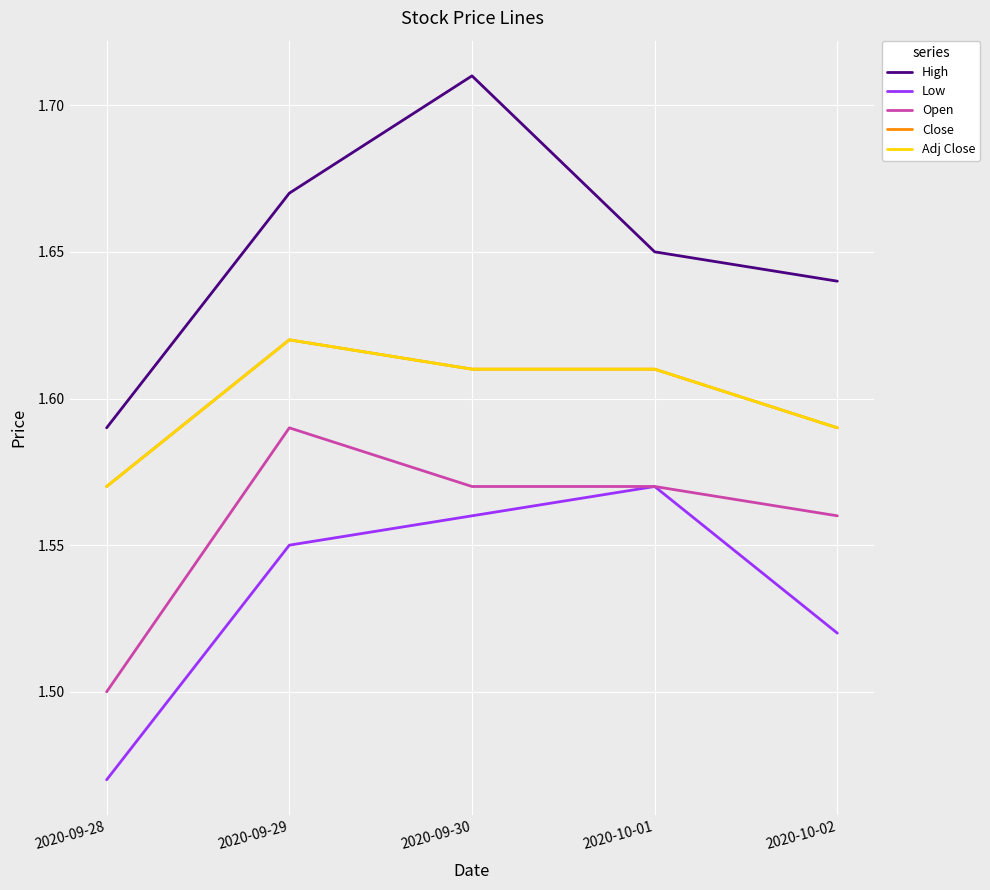

Reading left to right, transcribe all the data shown in this chart.

High: 1.6	1.7	1.7	1.6	1.6
Low: 1.5	1.5	1.6	1.6	1.5
Open: 1.5	1.6	1.6	1.6	1.6
Close: 1.6	1.6	1.6	1.6	1.6
Adj Close: 1.6	1.6	1.6	1.6	1.6